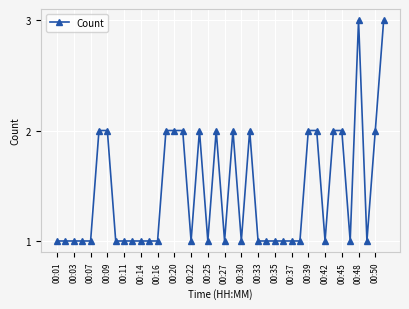

What is the value of the 39th point from the left?

2